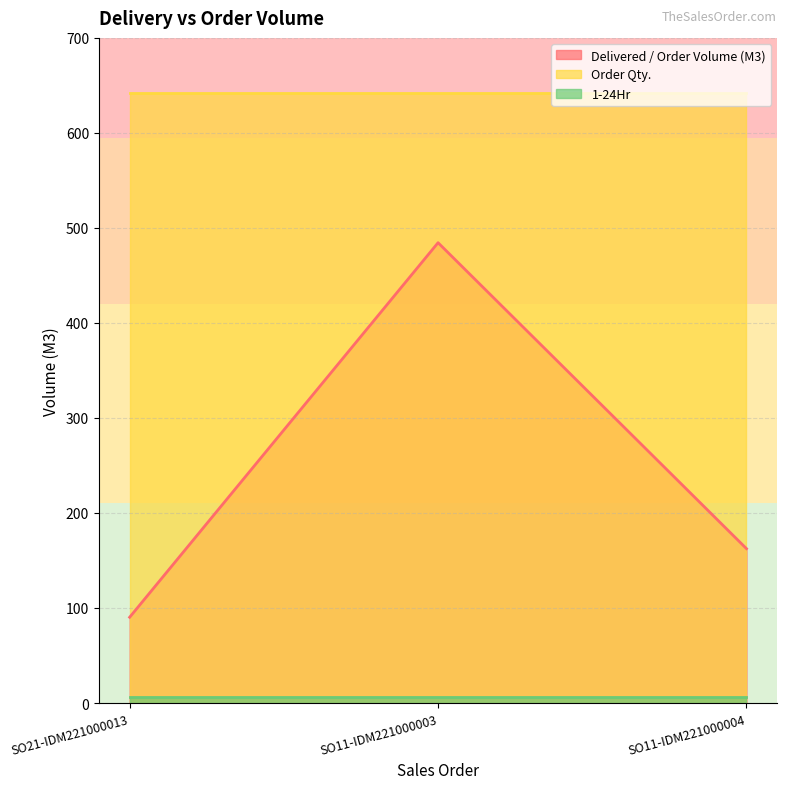

Which category has the highest value in the 1-24Hr series?

SO21-IDM221000013